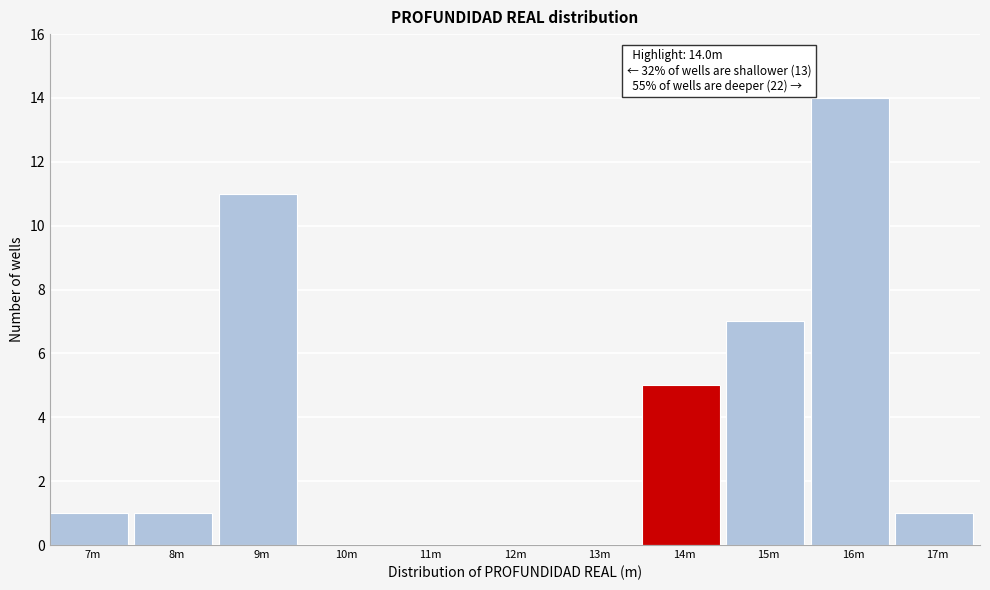

Reading left to right, what are all the values shown in this chart?

7m=1	8m=1	9m=11	10m=0	11m=0	12m=0	13m=0	14m=5	15m=7	16m=14	17m=1